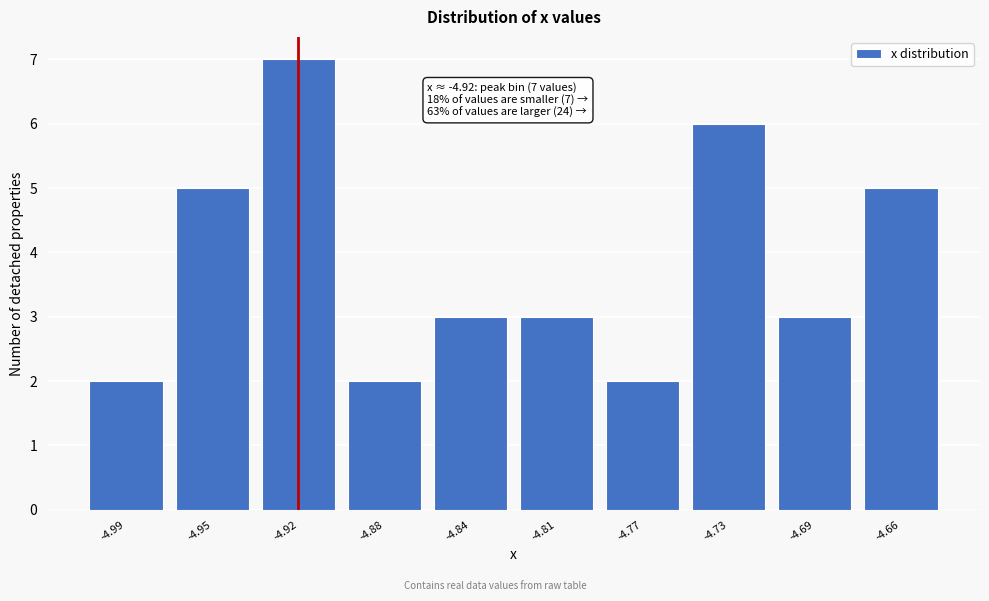

Reading right to left, list all the values displayed in this chart.

-4.66=5	-4.69=3	-4.73=6	-4.77=2	-4.81=3	-4.84=3	-4.88=2	-4.92=7	-4.95=5	-4.99=2